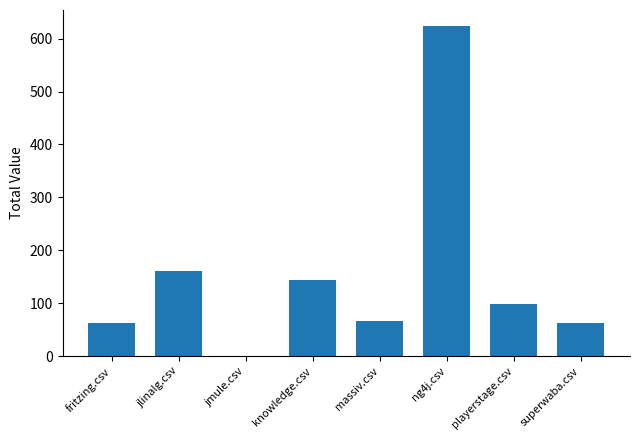

The chart shows a value of 63 at fritzing.csv. True or false?

True